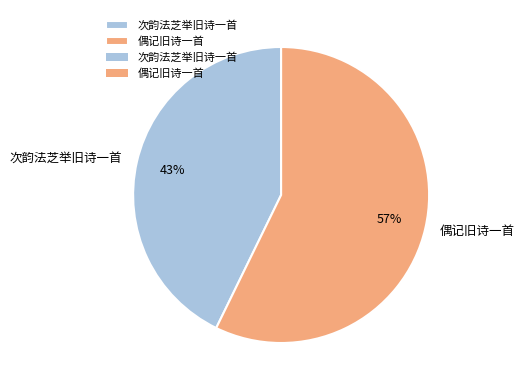

Is there any slice that represents more than half of the pie?

Yes